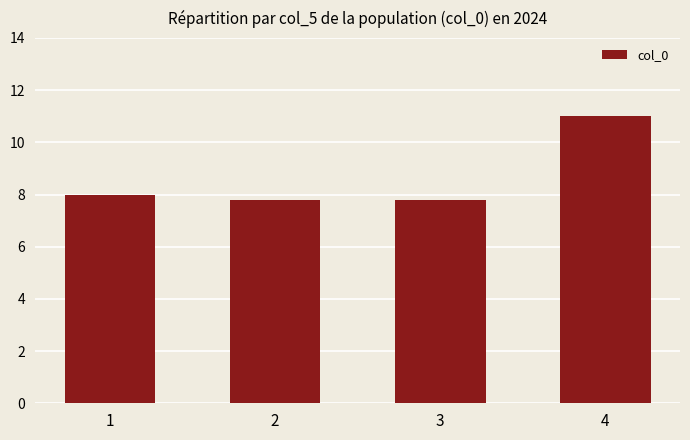

Reading right to left, list all the values displayed in this chart.

11.0	7.8	7.8	8.0